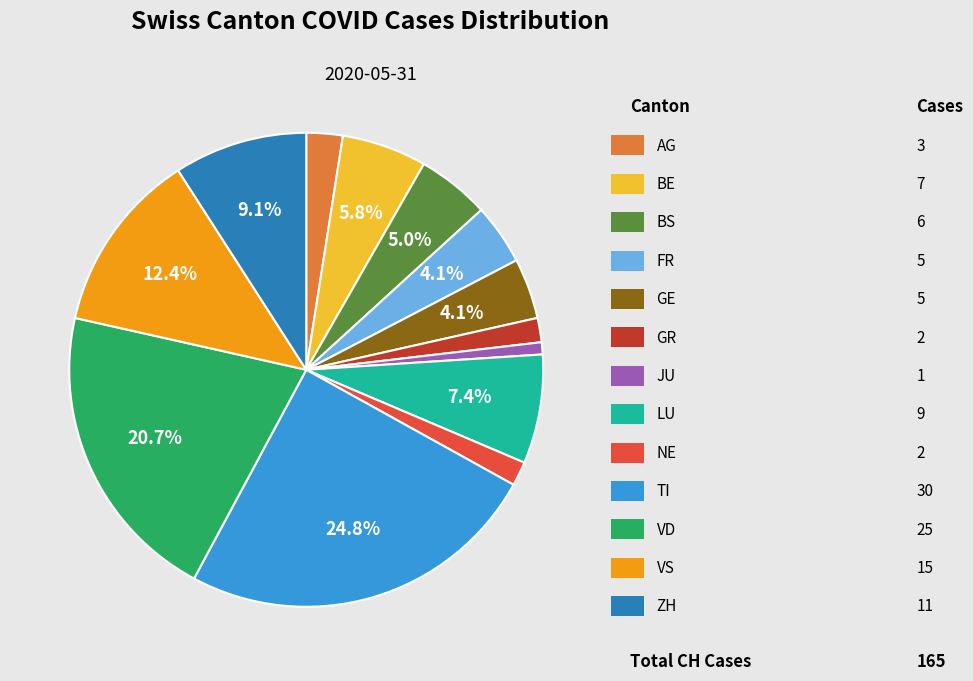

Is there a majority slice in this chart?

No